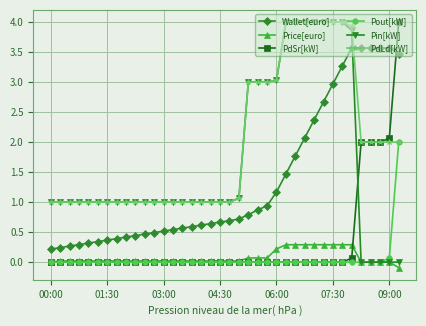

What is the value of the PdLd[kW] point at the 19th from the left?

1.0